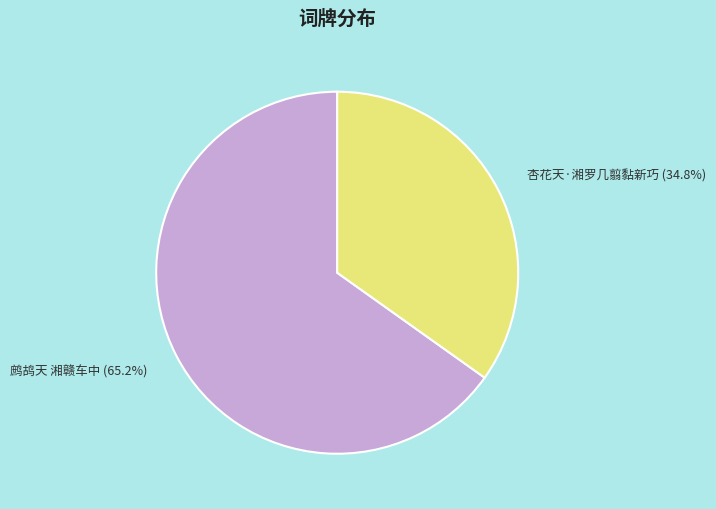

Between 鹧鸪天 湘赣车中 and 杏花天·湘罗几翦黏新巧, which is larger?

鹧鸪天 湘赣车中